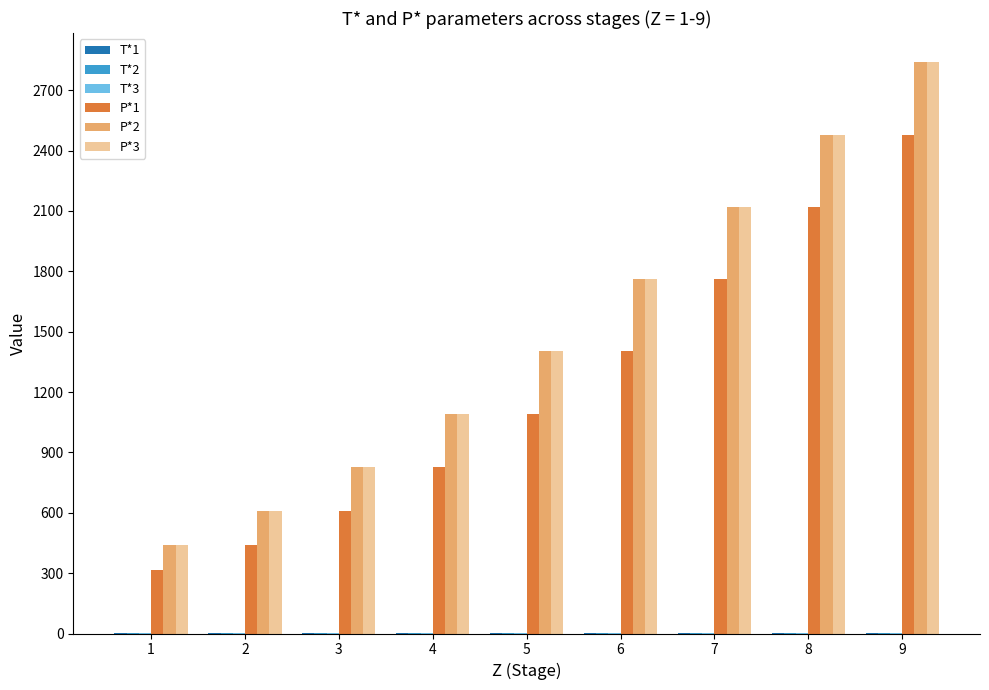

How many data points does each series have?

9